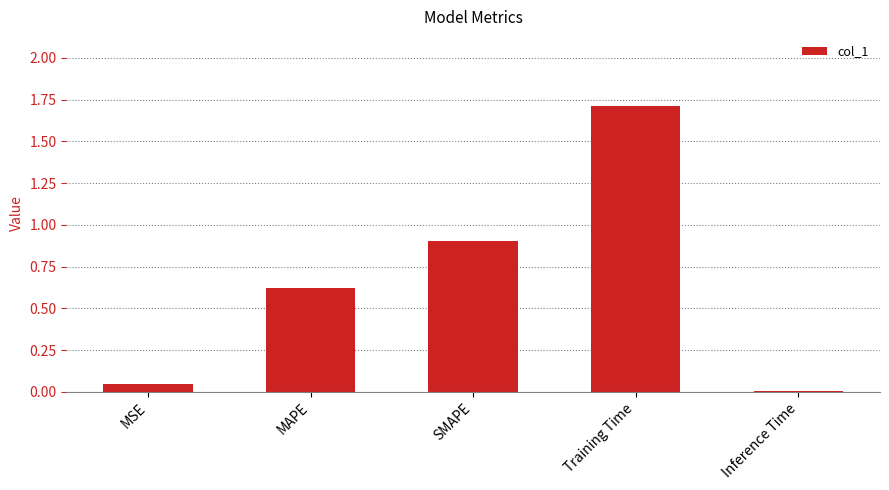

At which category does the chart reach its peak across all series?

Training Time